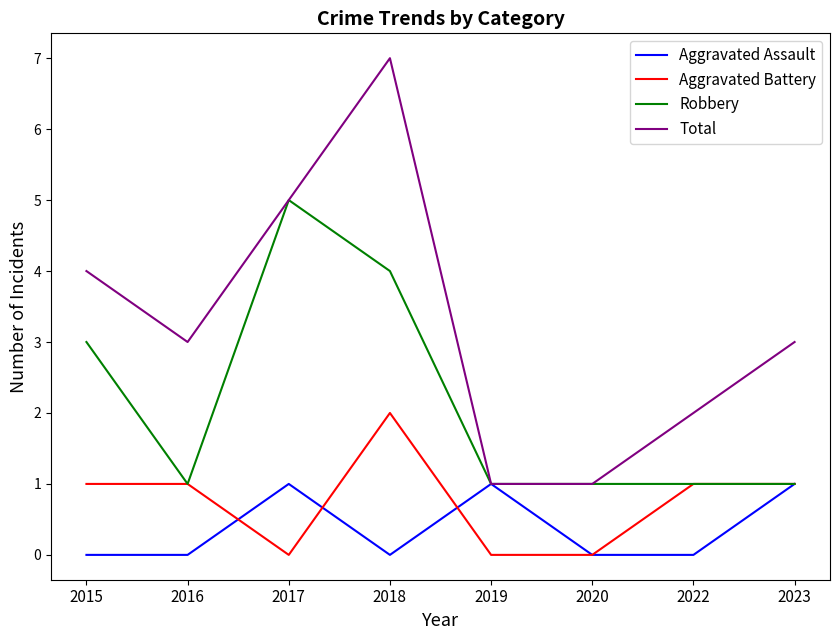

What is the total value across all series at 2015?

8